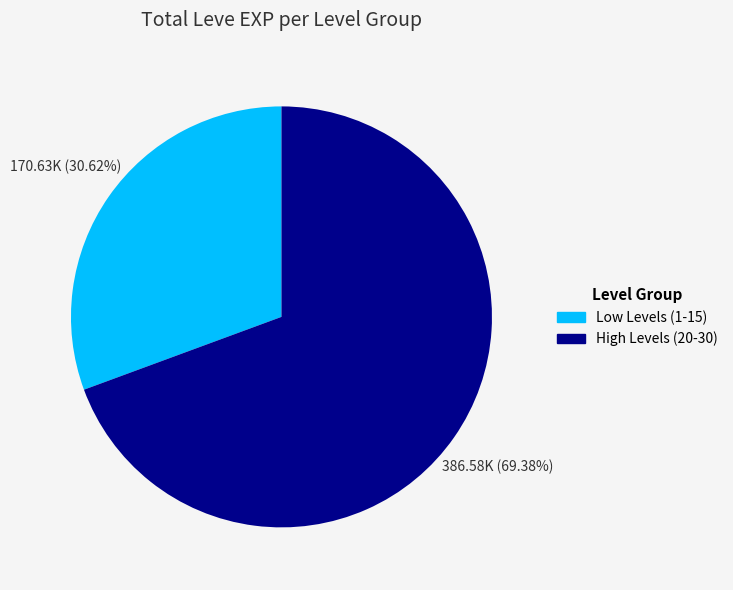

How many slices are in this pie chart?

2